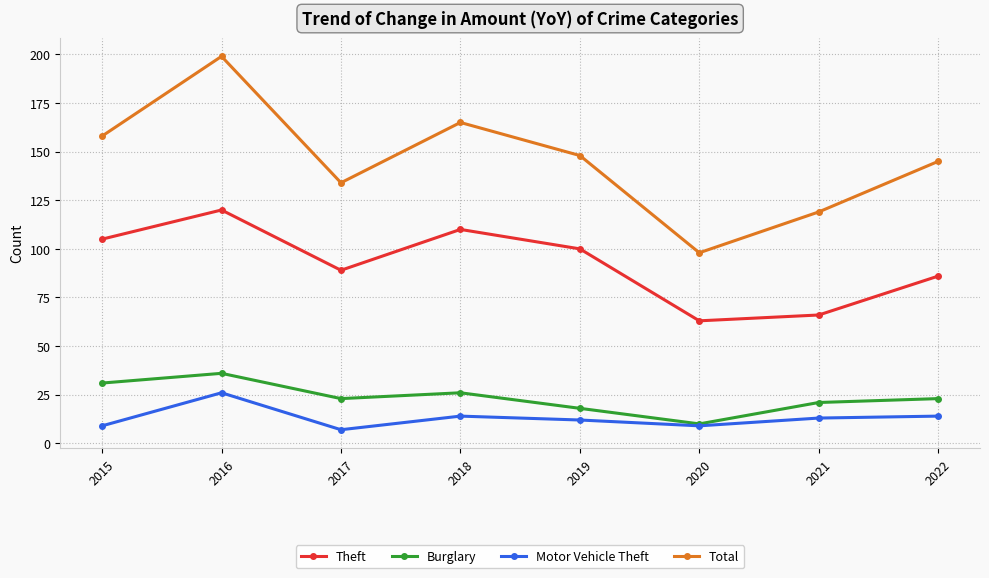

What value does the Burglary series have at 2021, to the nearest 5?

20